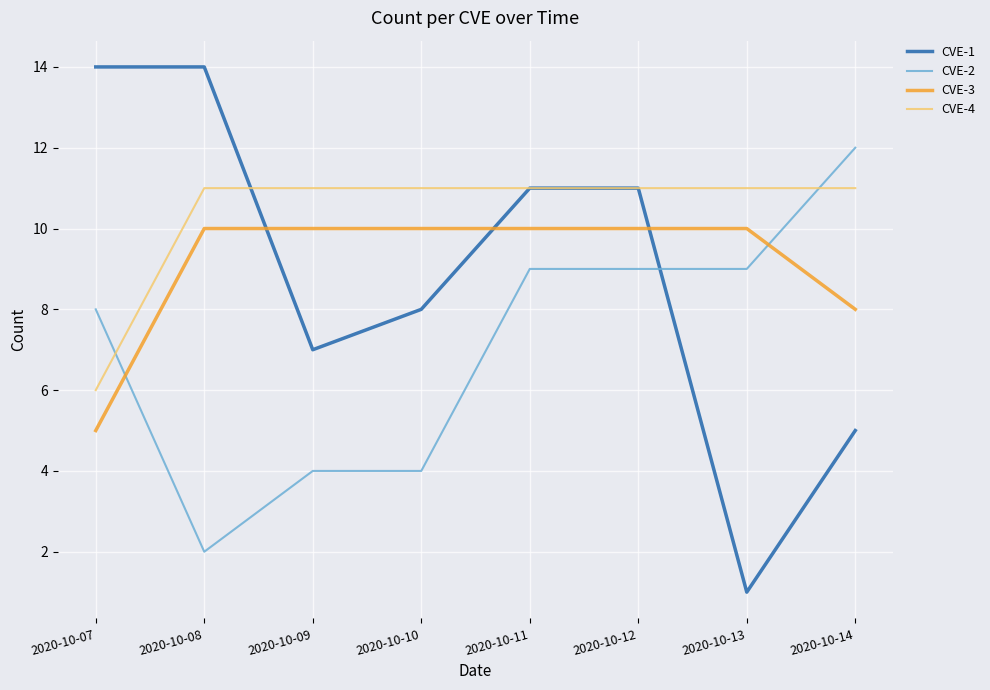

True or false: CVE-3 and CVE-4 cross at least once.

False